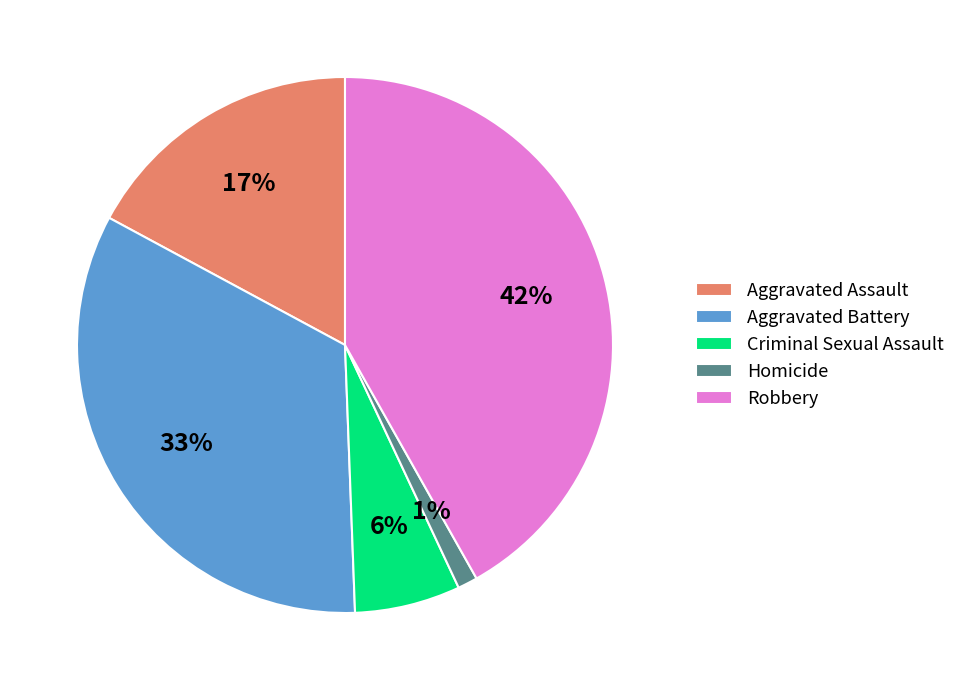

Which slice is the largest?

Robbery